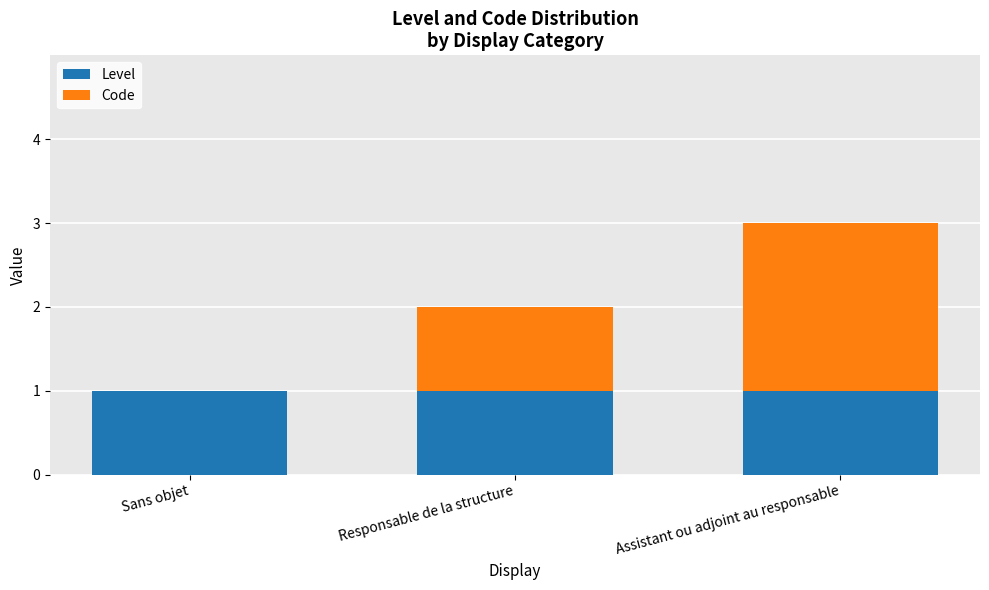

The value of Level at Responsable de la structure is 1. True or false?

True